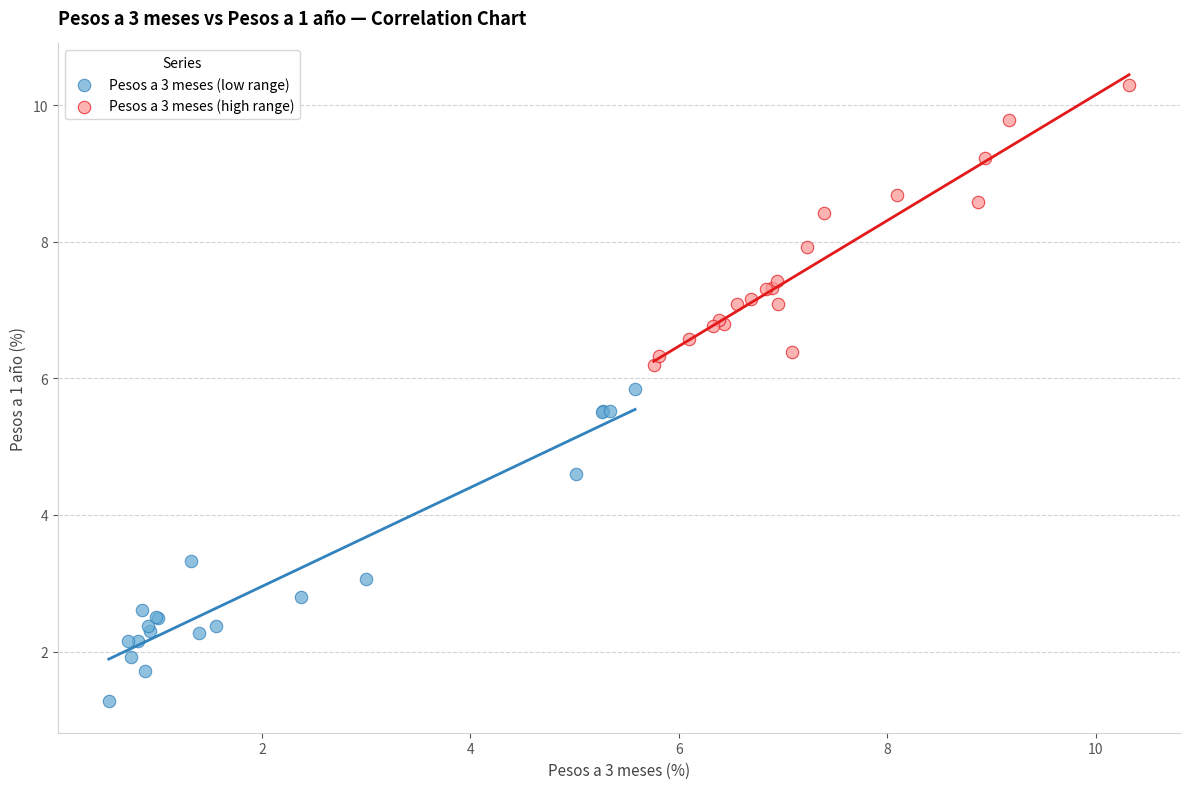

What are all the series names shown in the legend?

Pesos a 3 meses (low range), Pesos a 3 meses (high range)